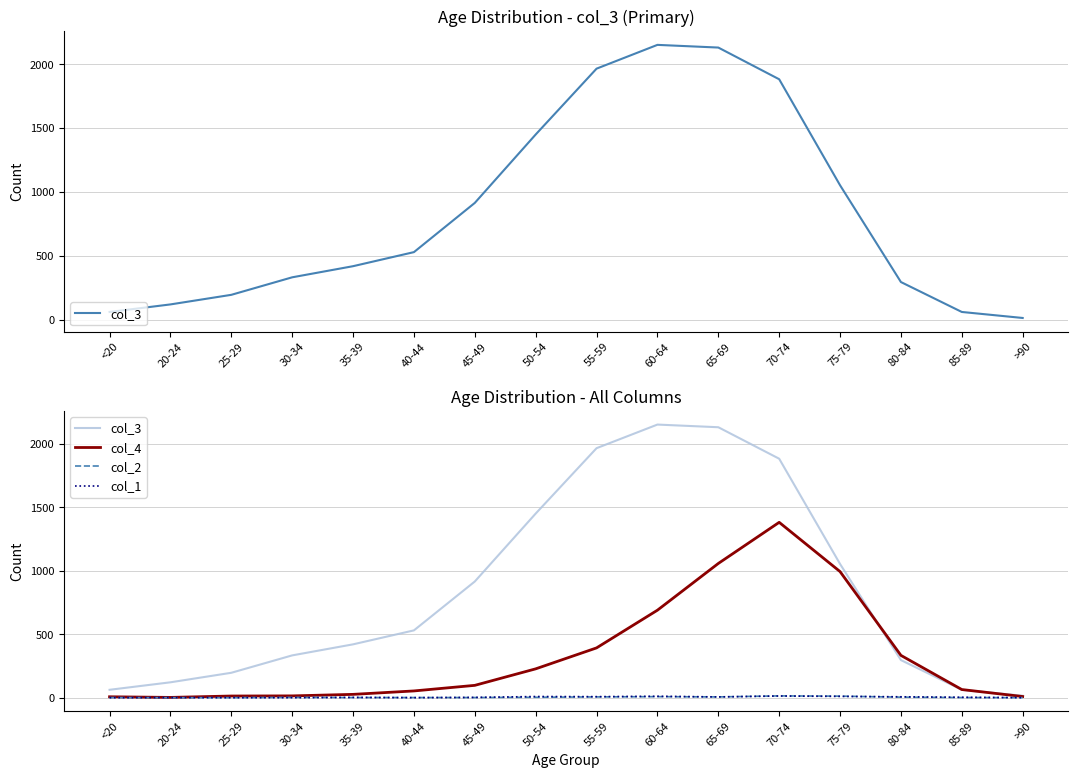

How many interior local valleys does the col_1 series have?

3